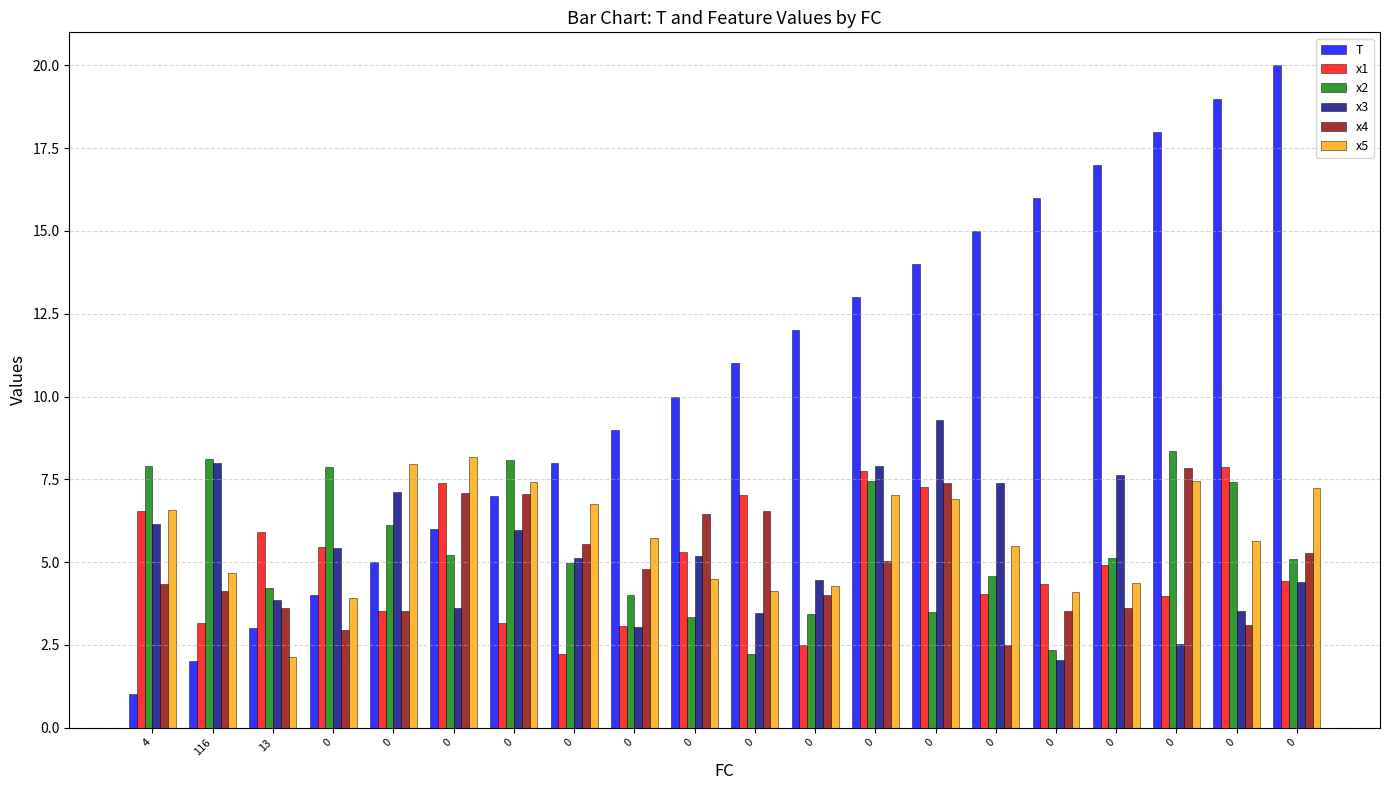

What is the spread (max minus min) of values at 0?

4.9